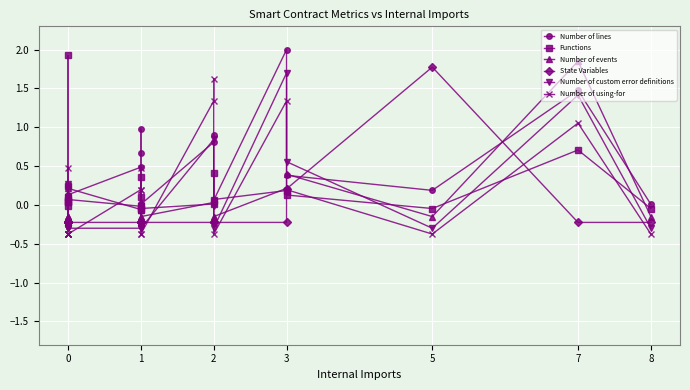

How many intersections are there between Number of using-for and Number of events?

7